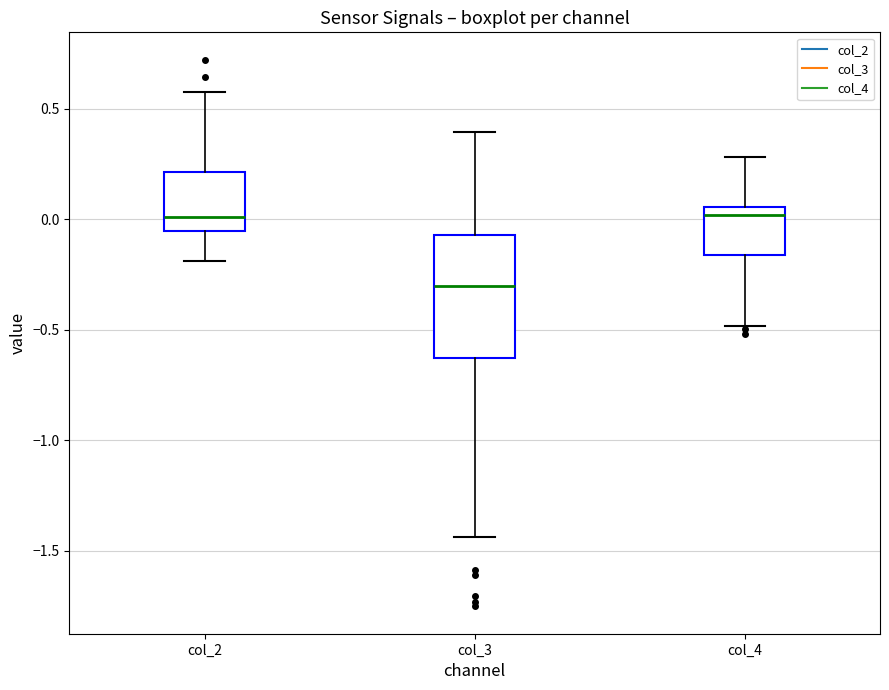

Reading left to right, transcribe this box plot: for each box, give where its median line is, the range the box spans, and where its two whiskers end, as read against the y-axis. The values are not printed on the chart, so give them approximately, as read against the axis.

col_2: median 0.00, box -0.05 to 0.20, whiskers -0.20 to 0.60
col_3: median -0.30, box -0.65 to -0.05, whiskers -1.45 to 0.40
col_4: median 0.00, box -0.15 to 0.05, whiskers -0.50 to 0.30